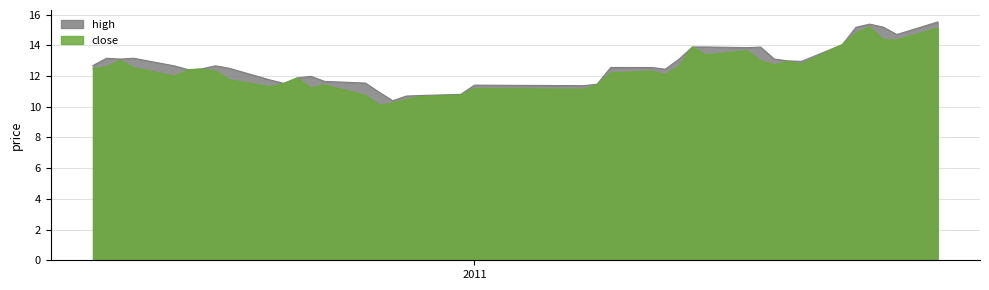

What is the minimum value shown in the chart?

10.1